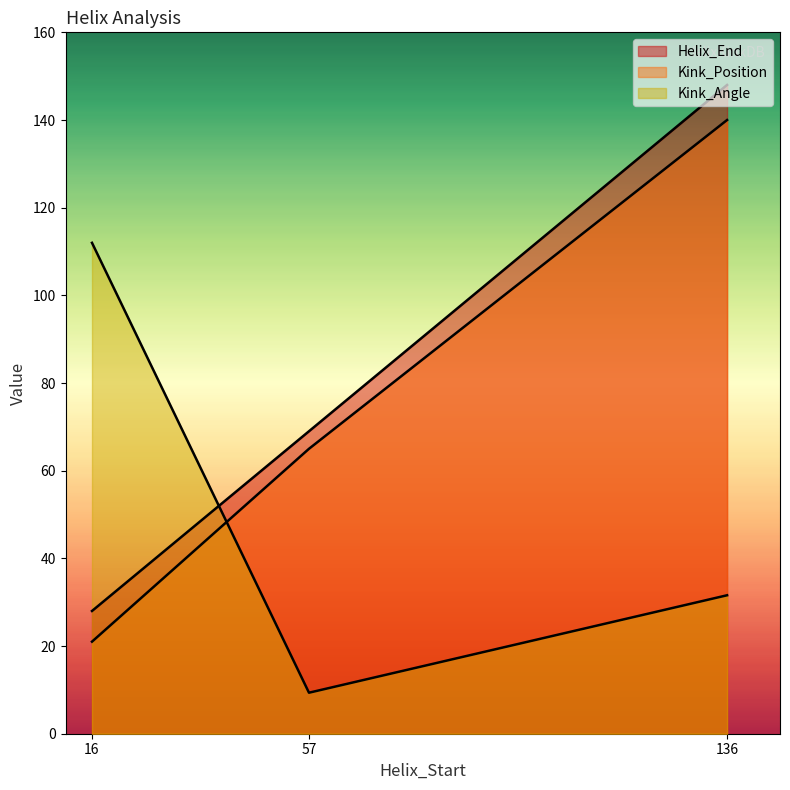

Rank the categories by Kink_Angle value from highest to lowest.

16, 136, 57